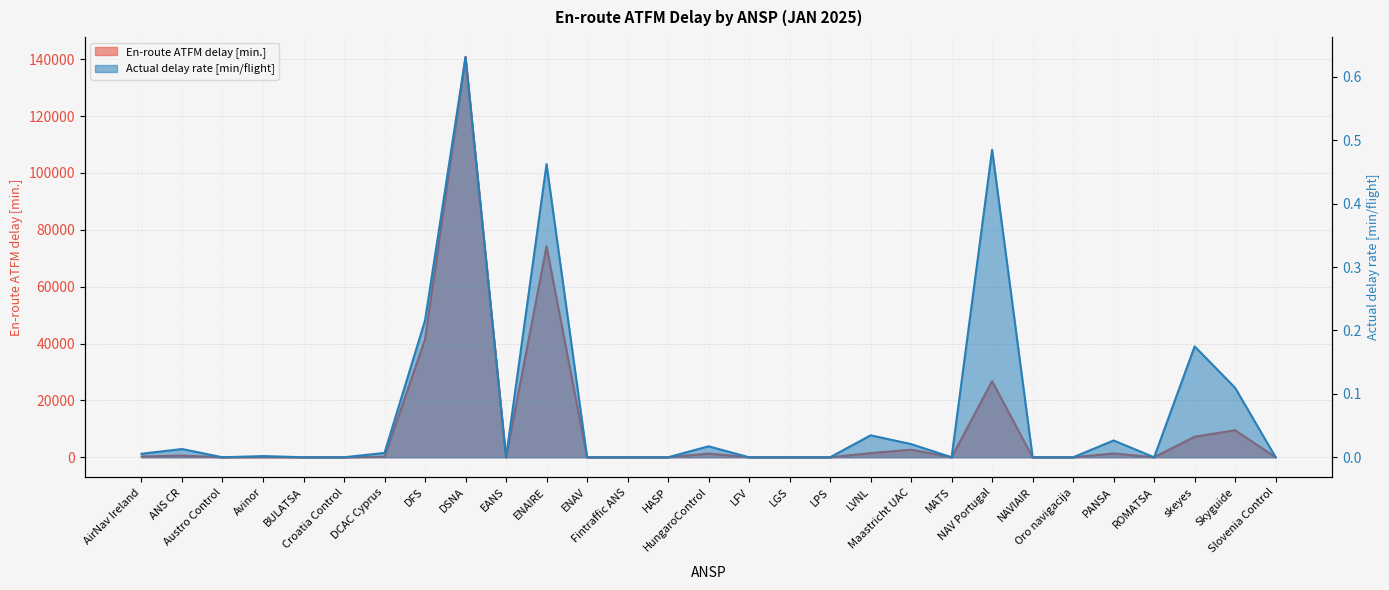

The Actual [2025] series shows 0.5 at ENAIRE. True or false?

True